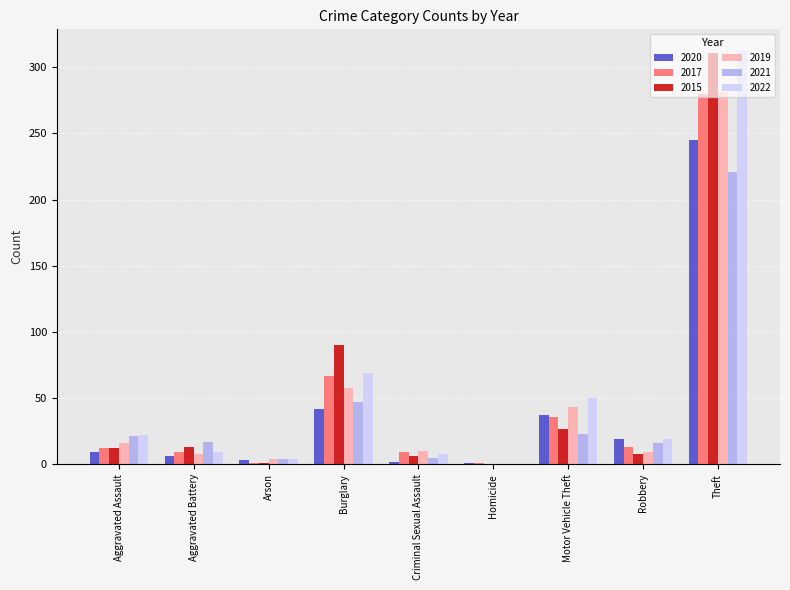

Which series changed the most between Burglary and Theft?

2022